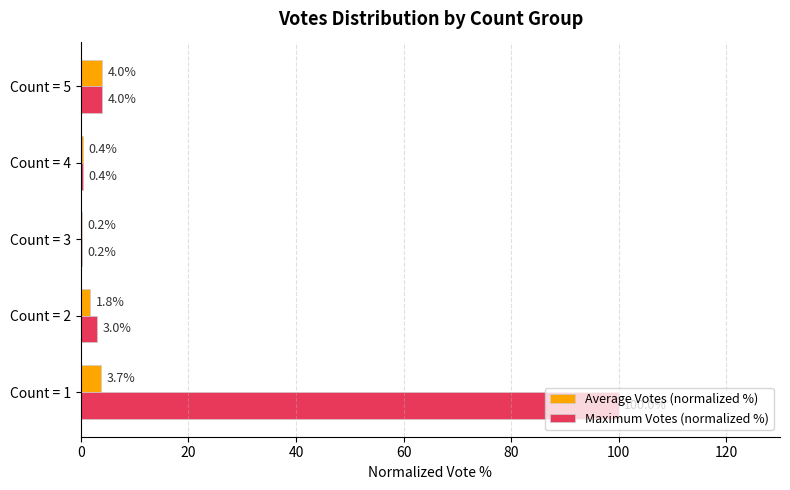

At which label does Maximum Votes (normalized %) reach its peak?

Count = 1